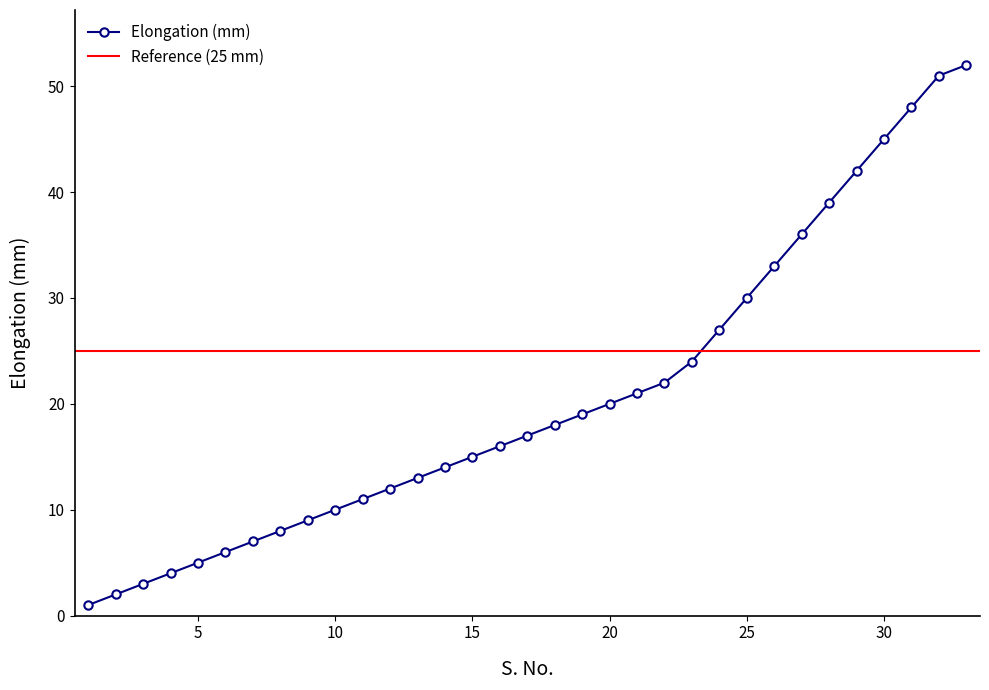

The value at 29 is 42. True or false?

True